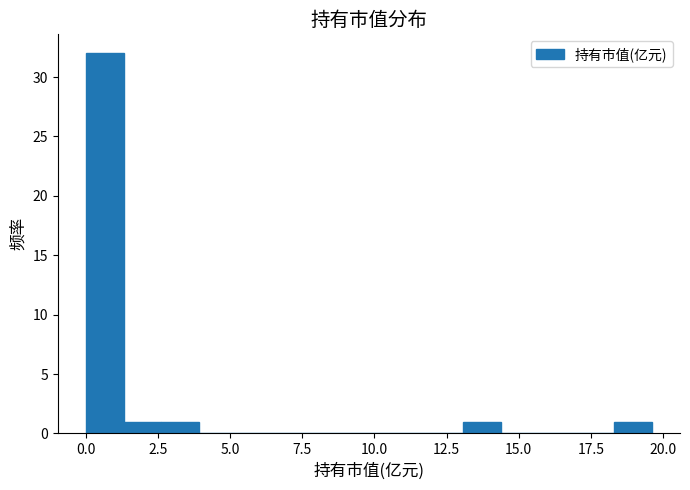

Read against the x-axis, roughly where is the centre of the tallest bar?

0.5